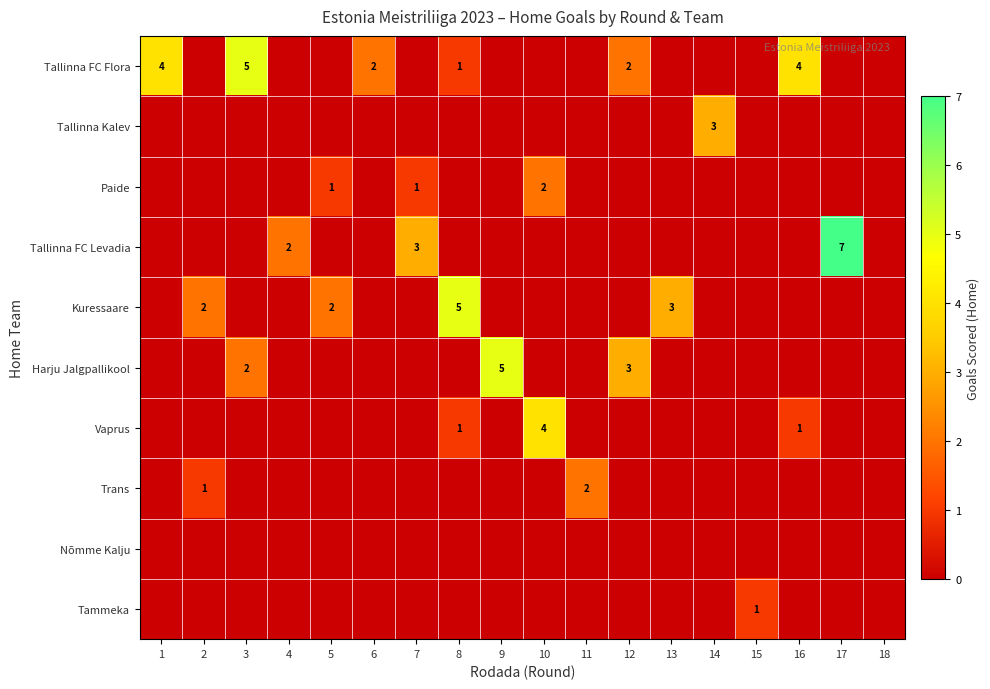

Rank the series by their maximum value, from lowest to highest.

Nõmme Kalju, Tammeka, Paide, Trans, Tallinna Kalev, Vaprus, Tallinna FC Flora, Kuressaare, Harju Jalgpallikool, Tallinna FC Levadia